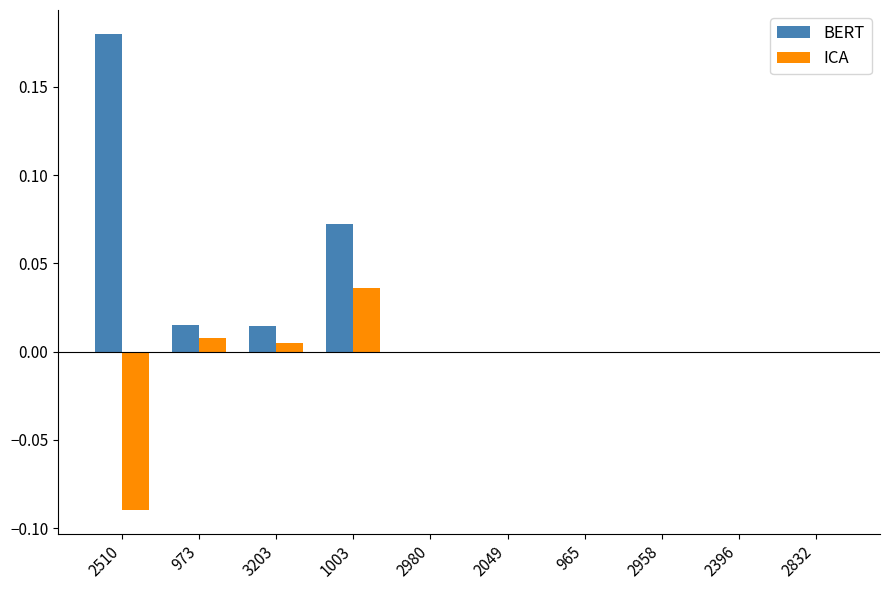

Which series has the largest total across all categories?

BERT